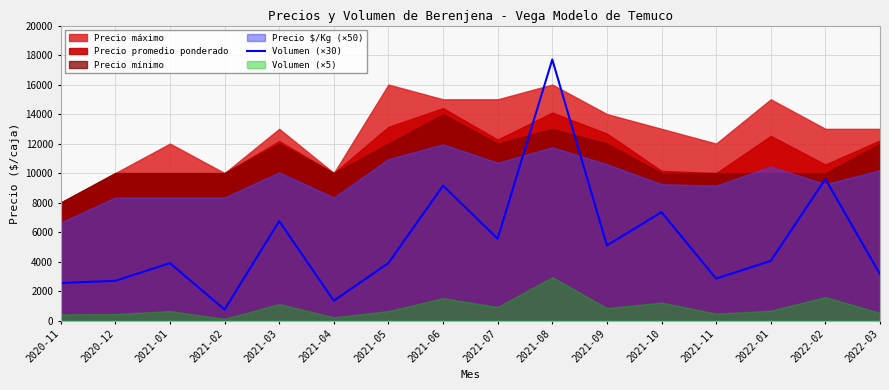

Rank the categories by value from lowest to highest.

2021-02, 2021-04, 2020-11, 2020-12, 2021-11, 2022-03, 2021-01, 2021-05, 2022-01, 2021-09, 2021-07, 2021-03, 2021-10, 2021-06, 2022-02, 2021-08